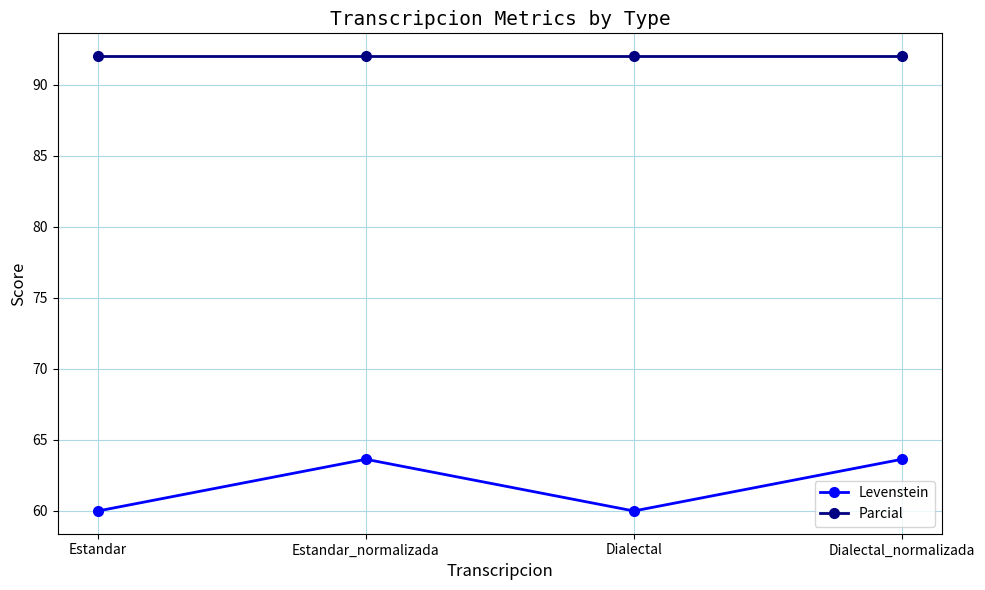

Which series has the largest total across all categories?

Parcial